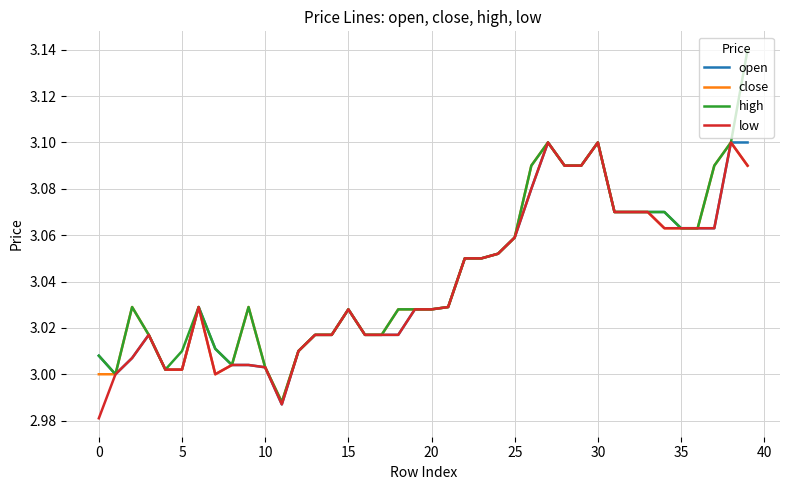

Which series has the widest spread of values?

high